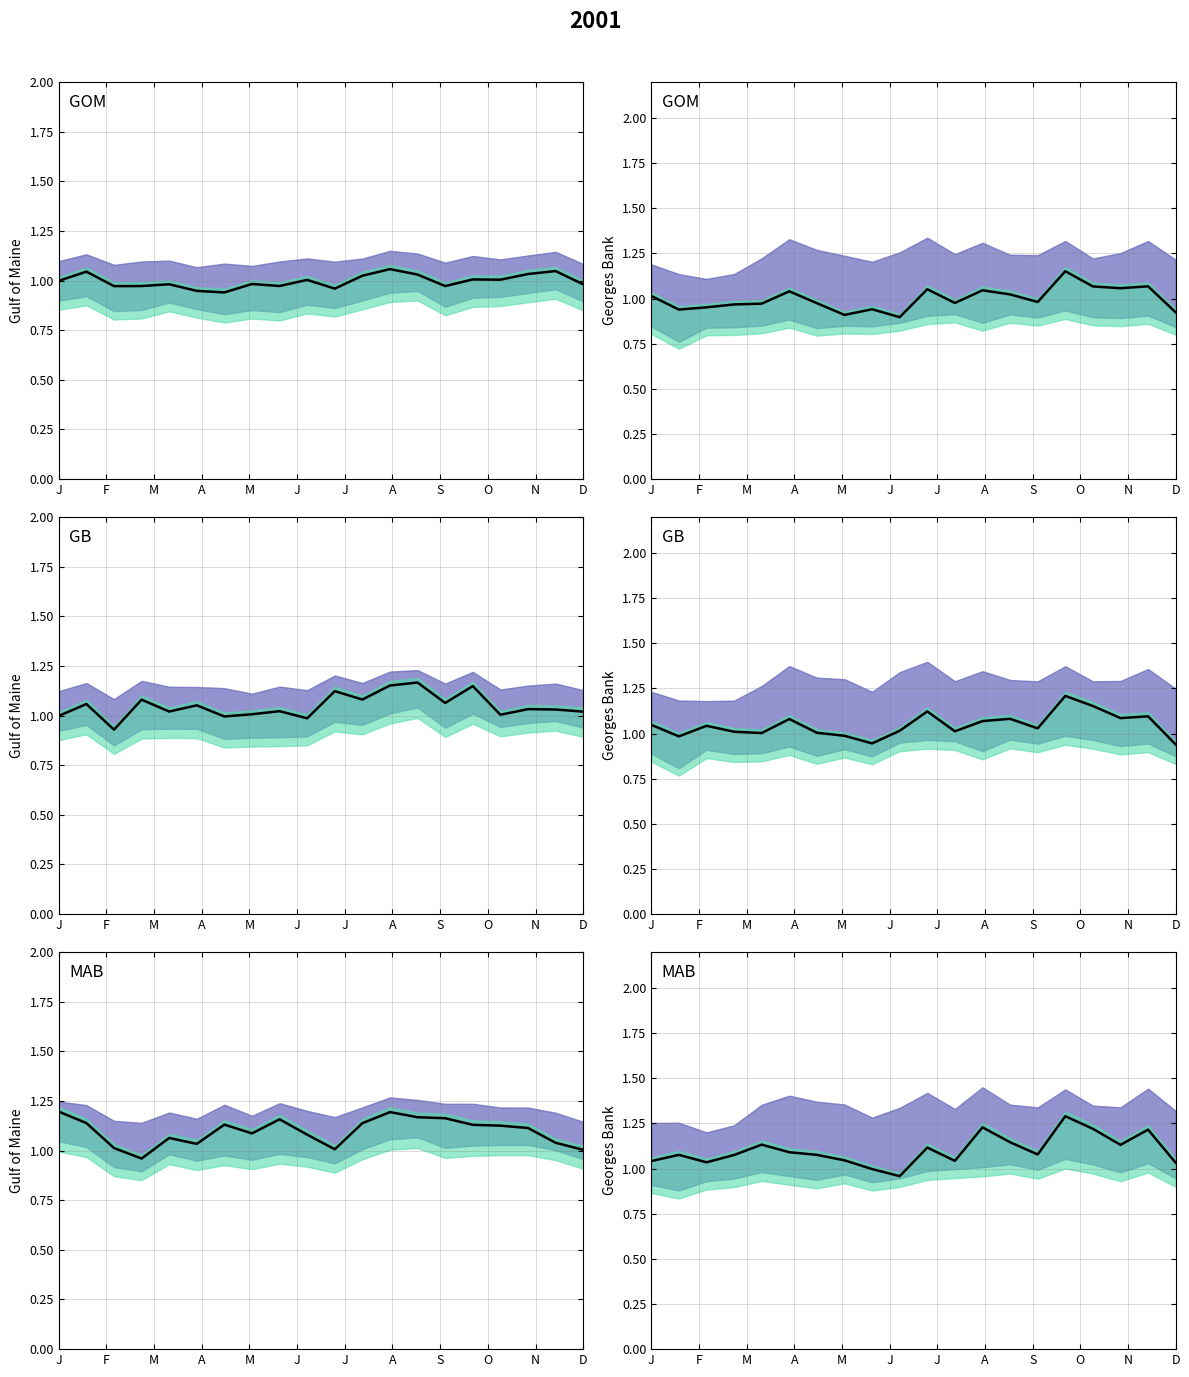

Where is the data nearest to the value 1?

S